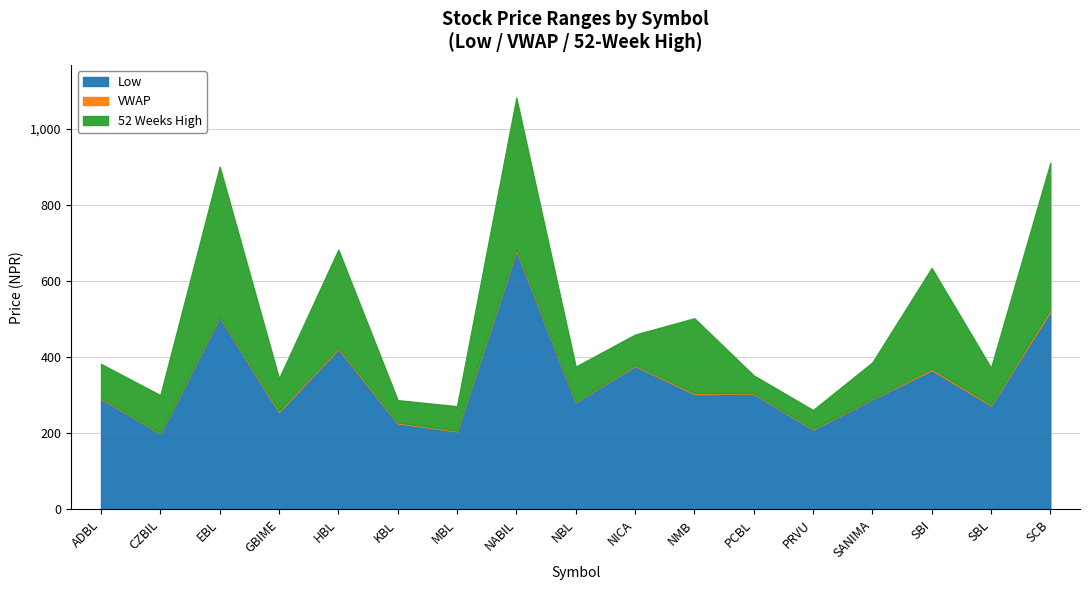

What is the label of the 16th point from the right?

CZBIL